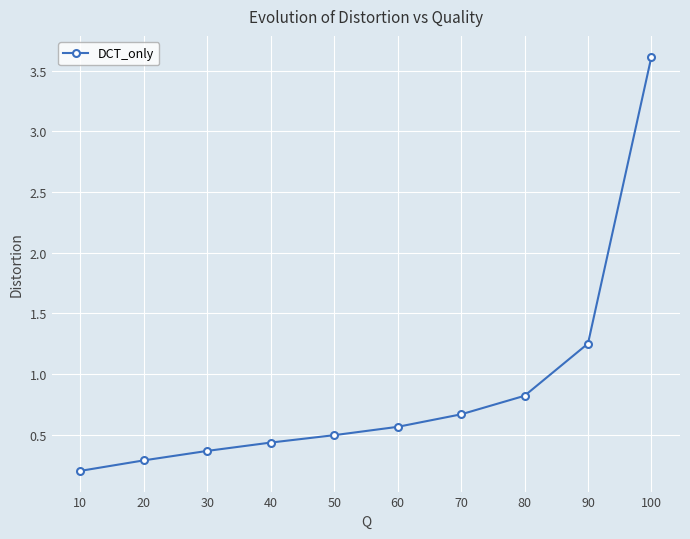

How many categories are shown in the chart?

10